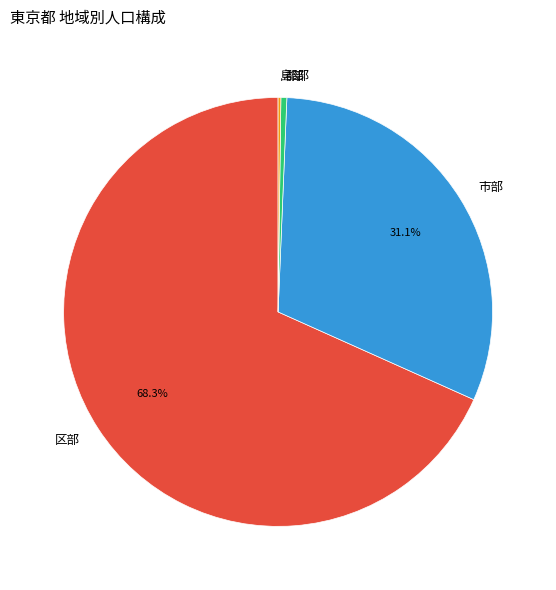

What is the largest slice in the pie chart?

区部